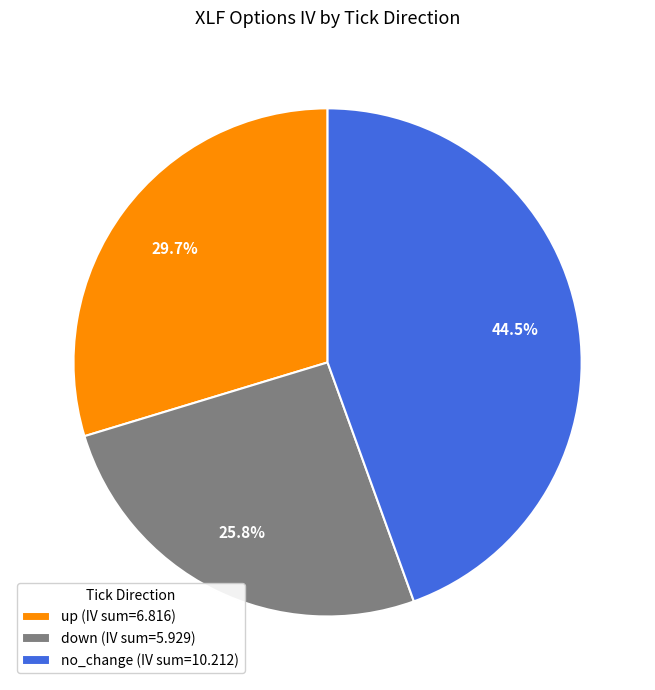

To the nearest percent, what portion does down represent?

26%